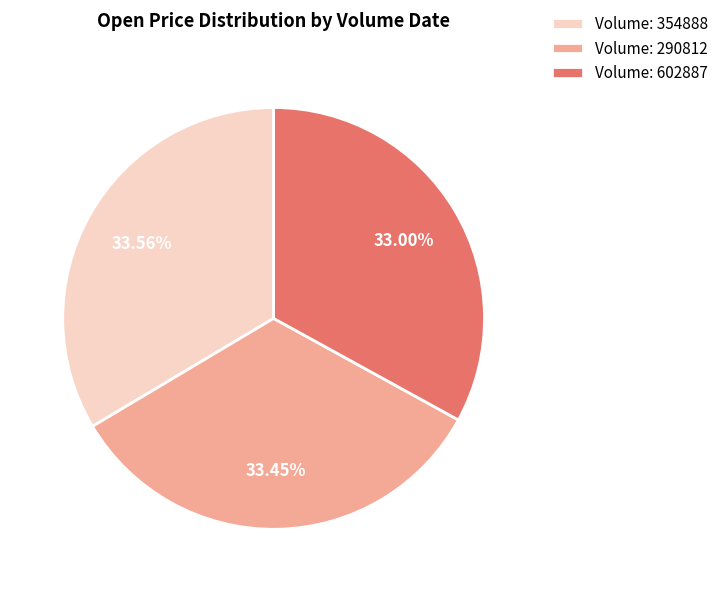

Do Volume: 354888 and Volume: 290812 together represent more than half of the pie?

Yes